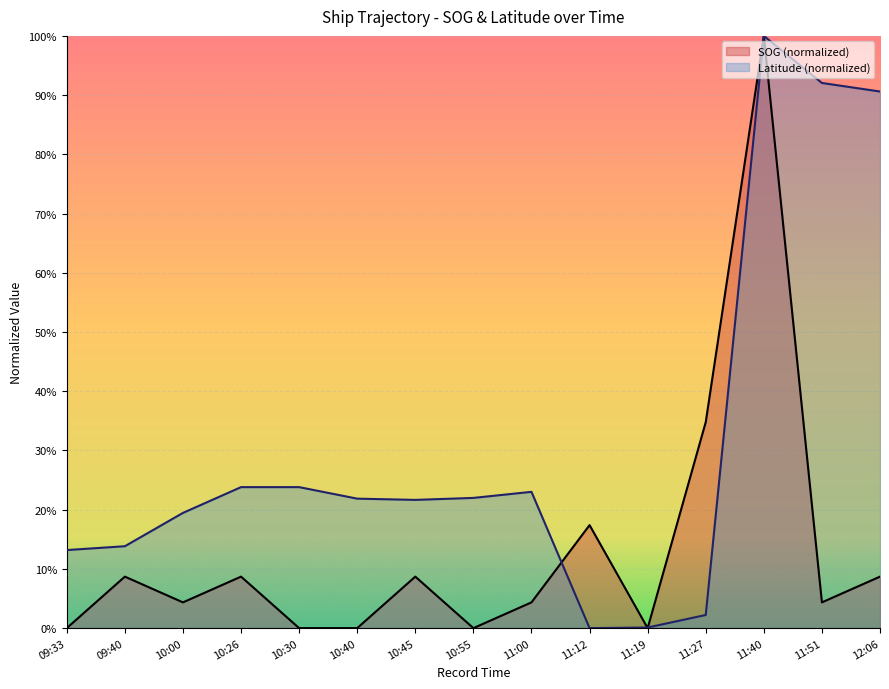

Which series changed the most between 11:00 and 11:51?

Latitude (normalized)